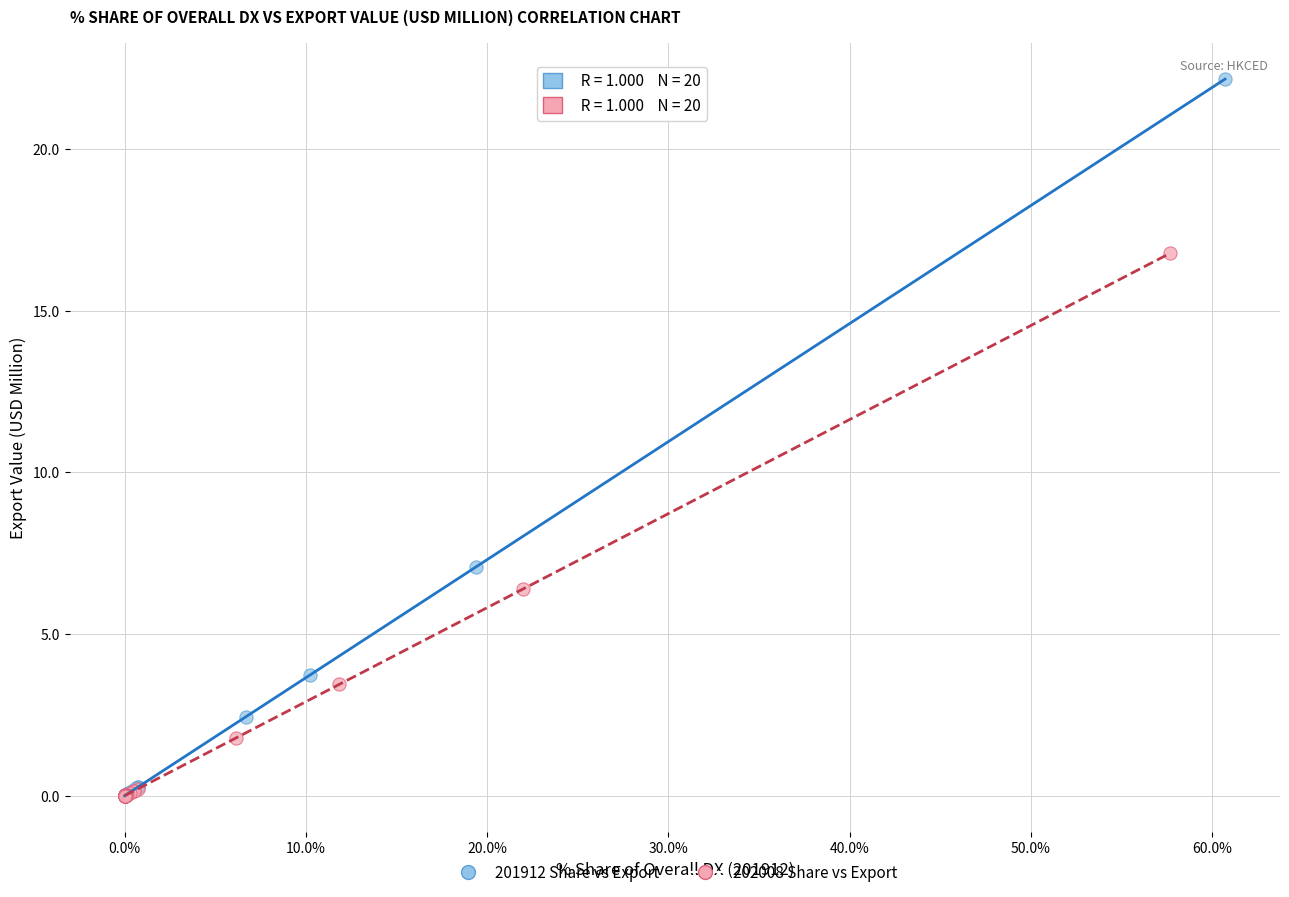

What are all the series names shown in the legend?

201912 Share vs Export, 202008 Share vs Export